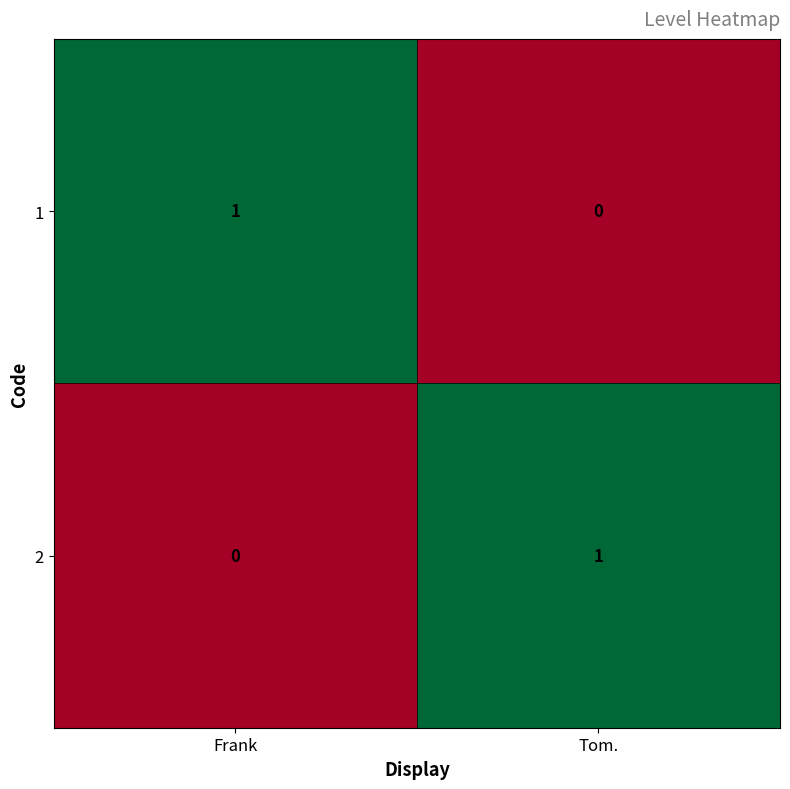

Is the value of 2 at Frank greater than the value of 1 at Frank?

No